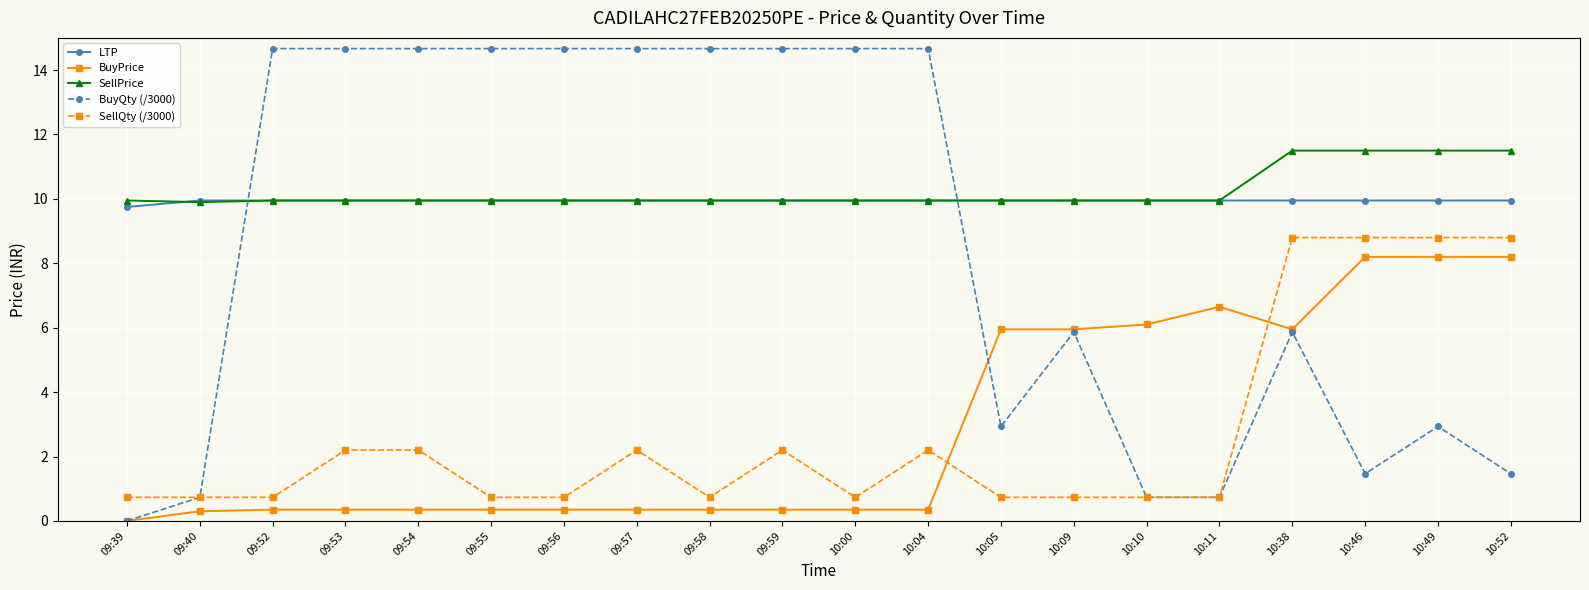

How many data points in BuyPrice are above 0?

19